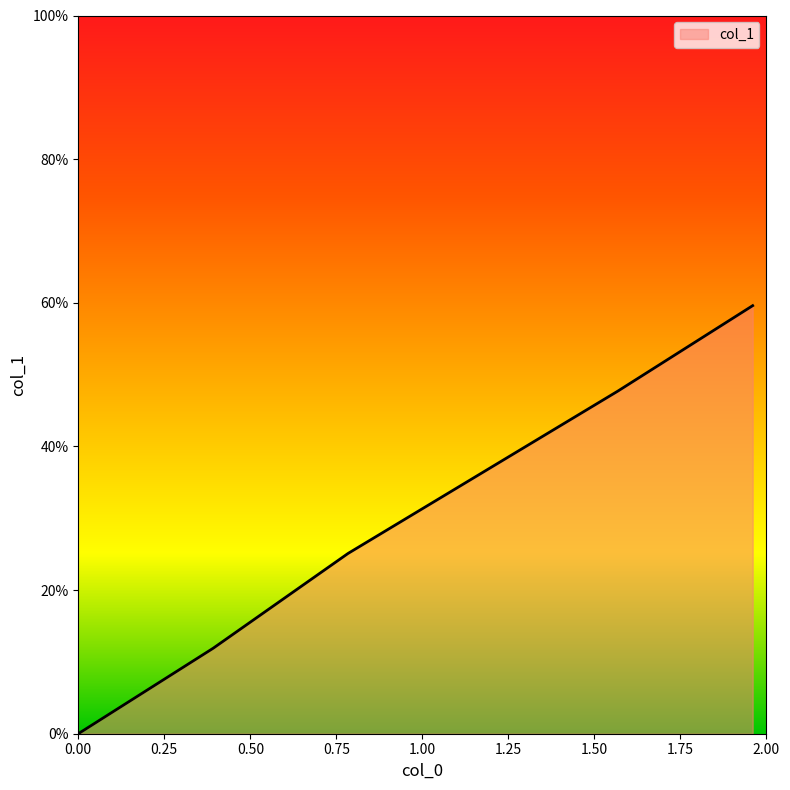

Does the chart display data point markers on the line(s)?

No